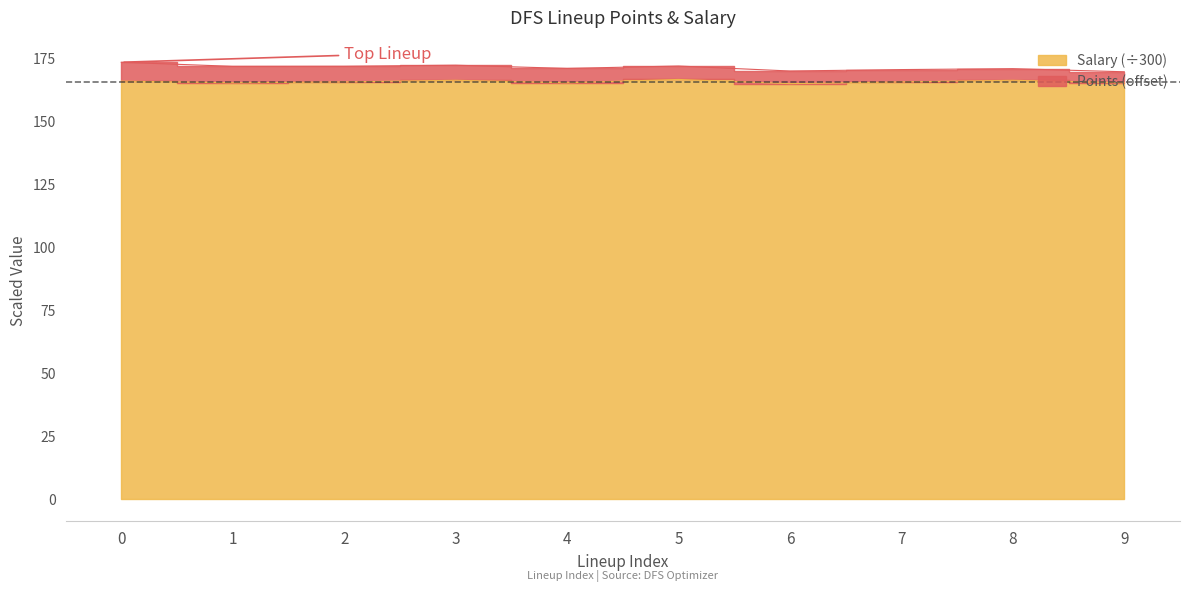

Rank the categories by value from lowest to highest.

6, 1, 4, 9, 2, 7, 0, 3, 8, 5